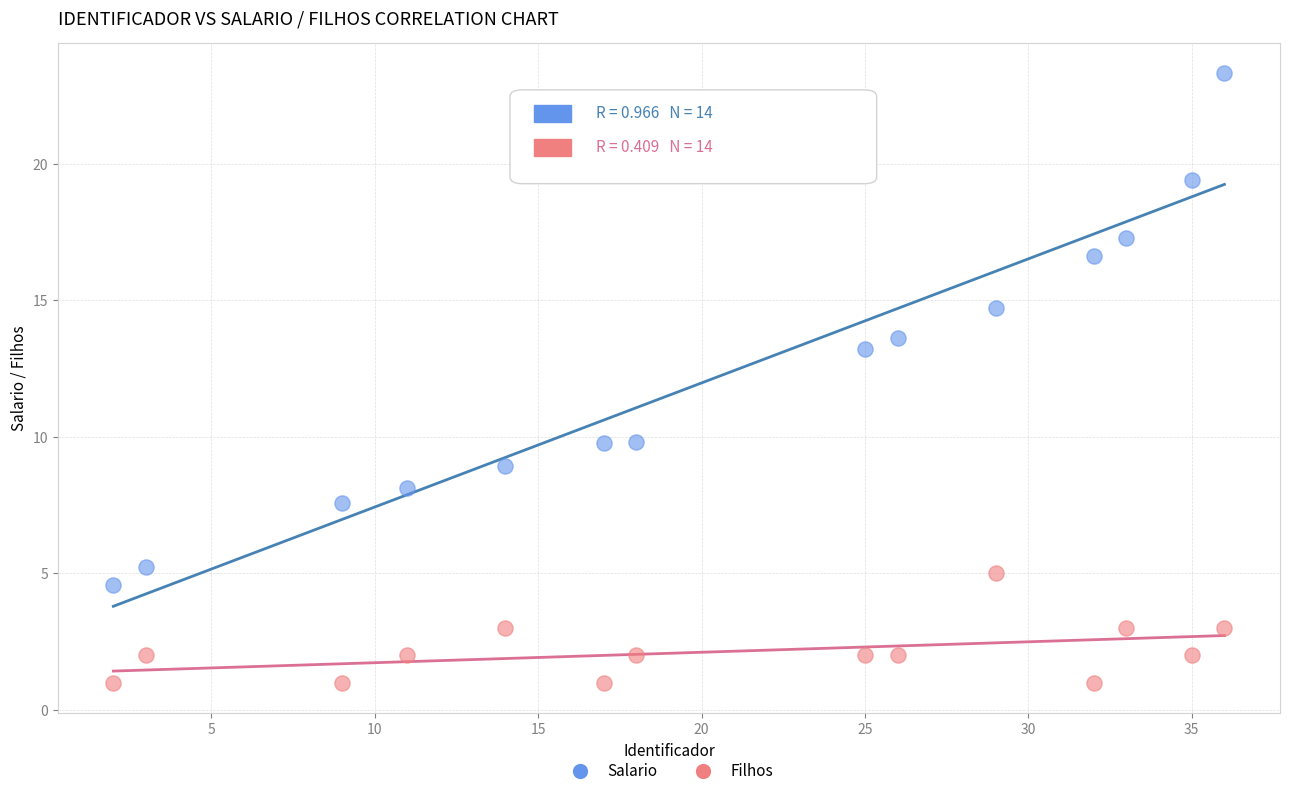

Across all data points, what is the range of X values (max minus min)?

34.0